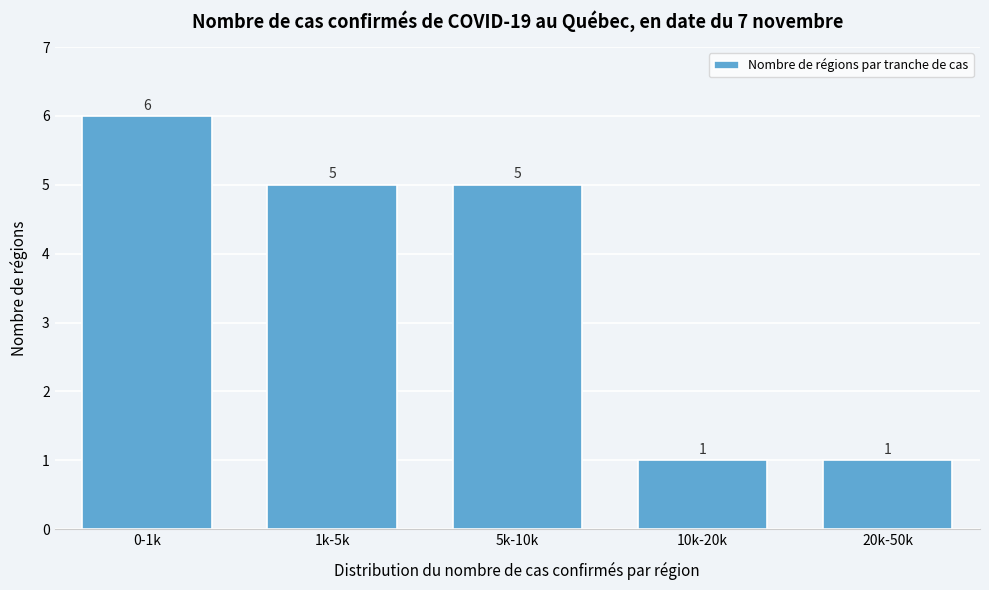

Reading right to left, transcribe all the data shown in this chart.

1	1	5	5	6